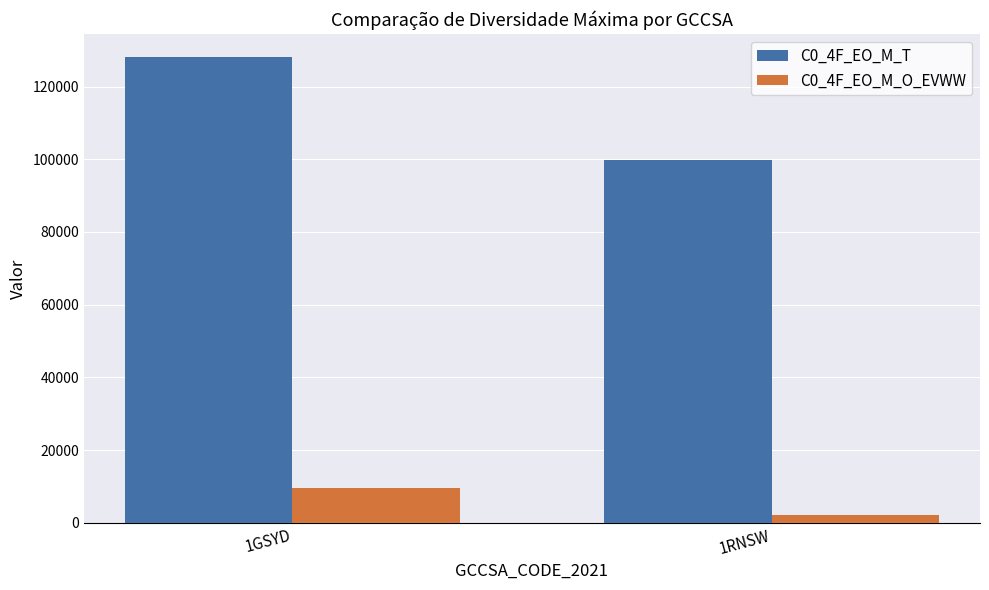

What is the value of the C0_4F_EO_M_O_EVWW bar at the 1st from the left?

9638